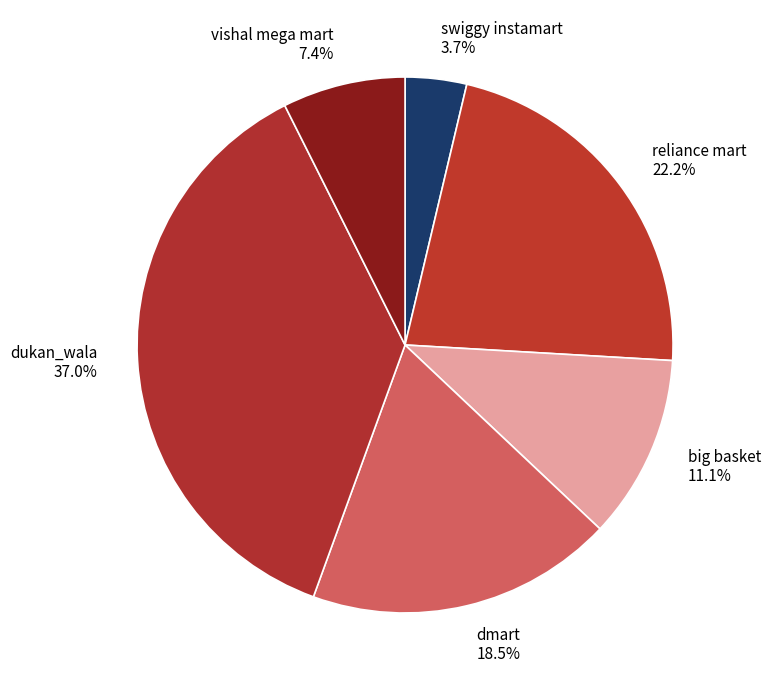

How many segments does this pie chart have?

6